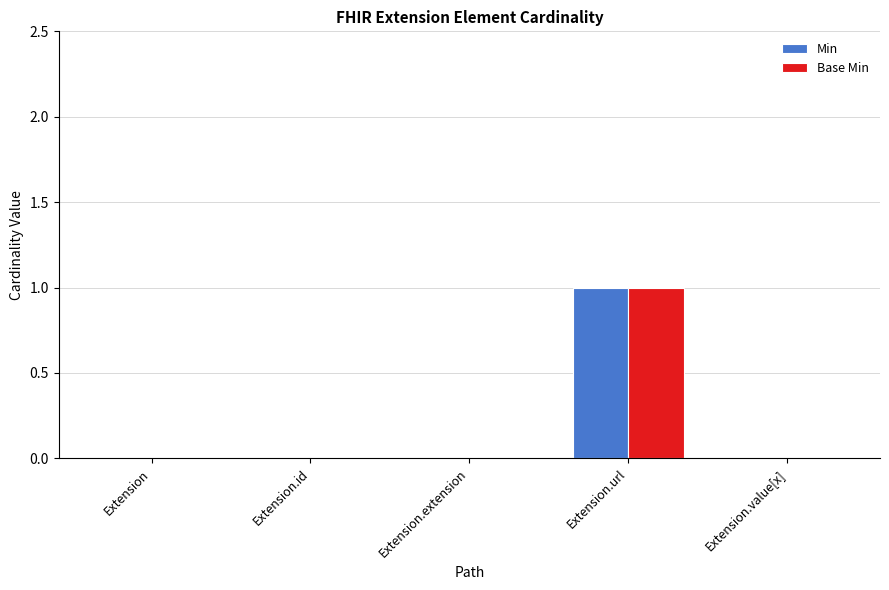

The Base Min series shows 1 at Extension. True or false?

False